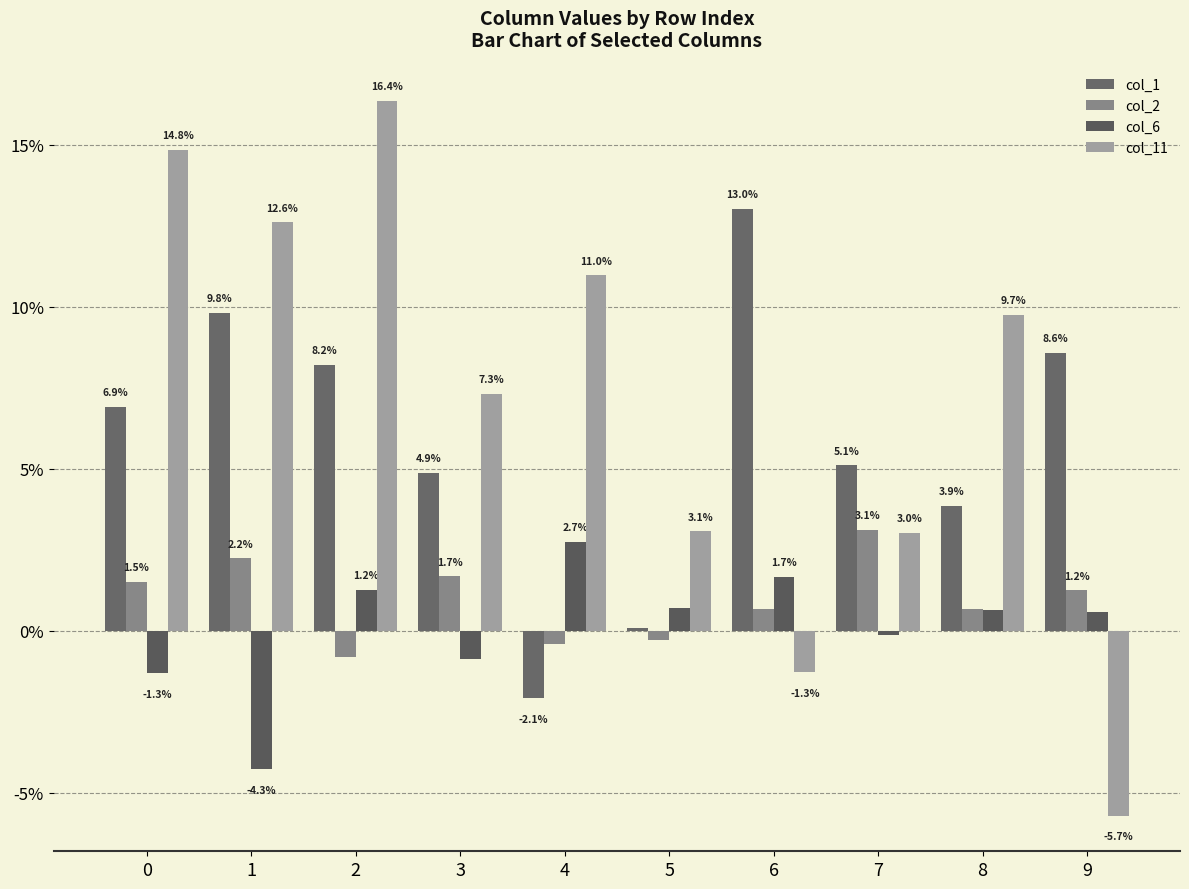

Are the bars grouped side by side (vs. stacked)?

Yes